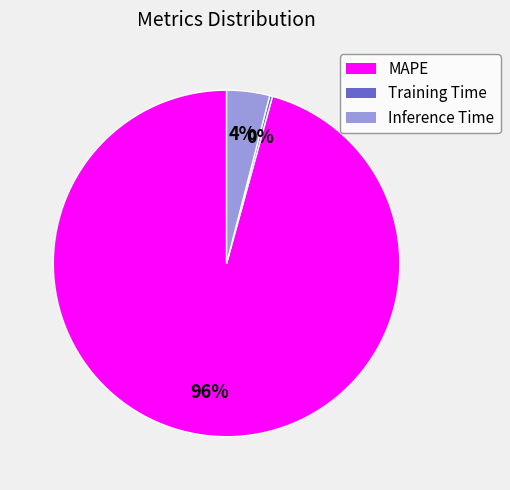

To the nearest percent, what percentage of the pie is MAPE?

96%